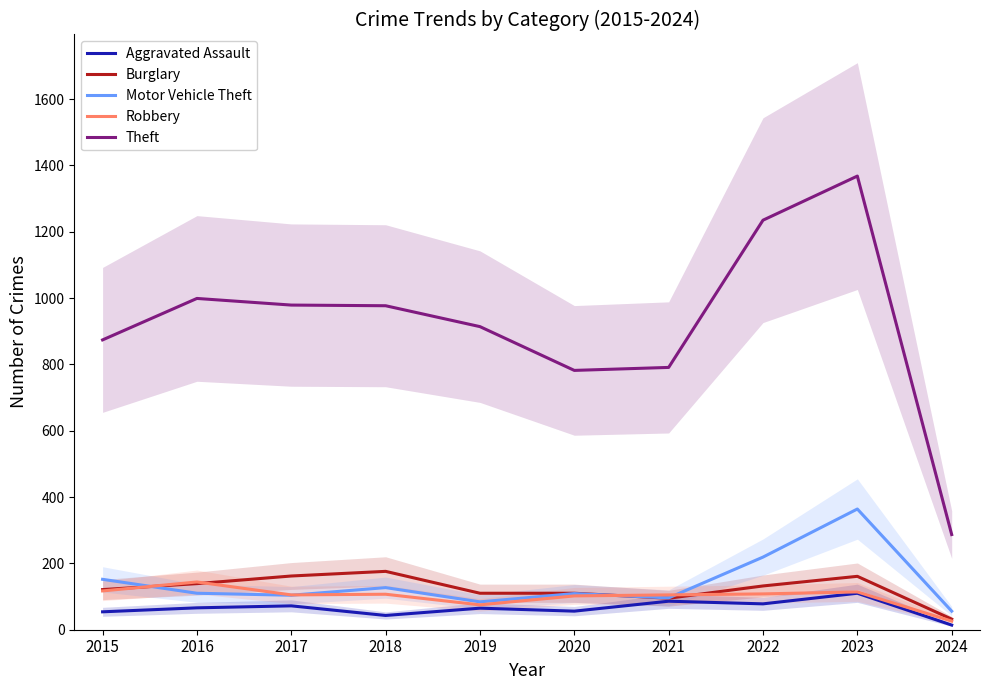

What are all the series names shown in the legend?

Aggravated Assault, Burglary, Motor Vehicle Theft, Robbery, Theft